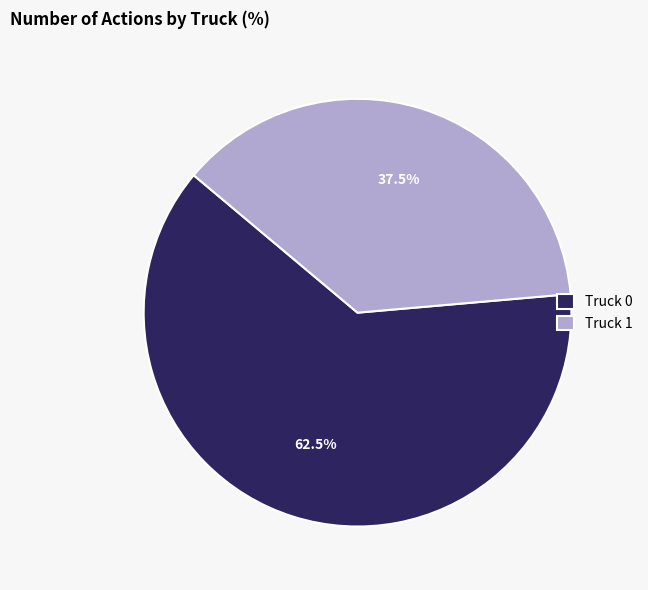

What is the smallest slice in the pie chart?

Truck 1